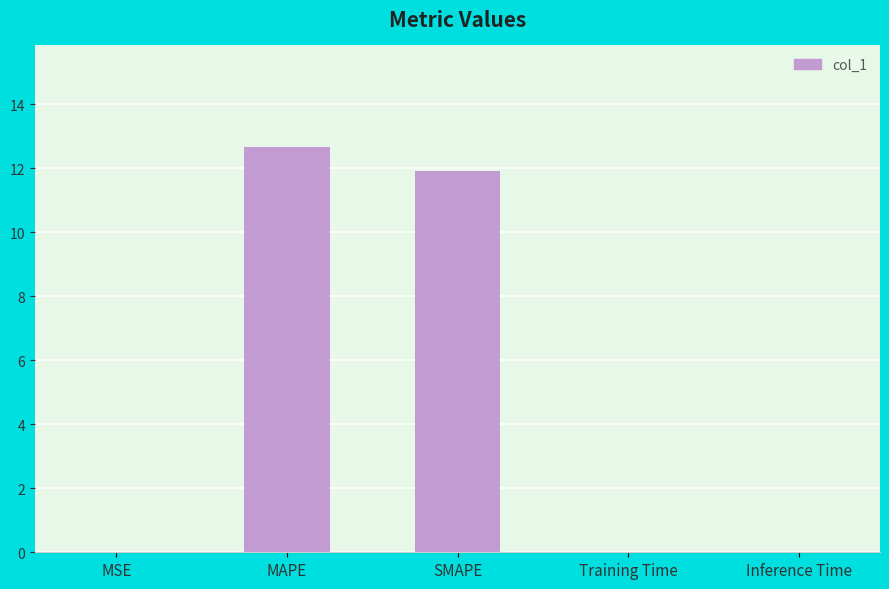

What is the sum of all values?

24.6